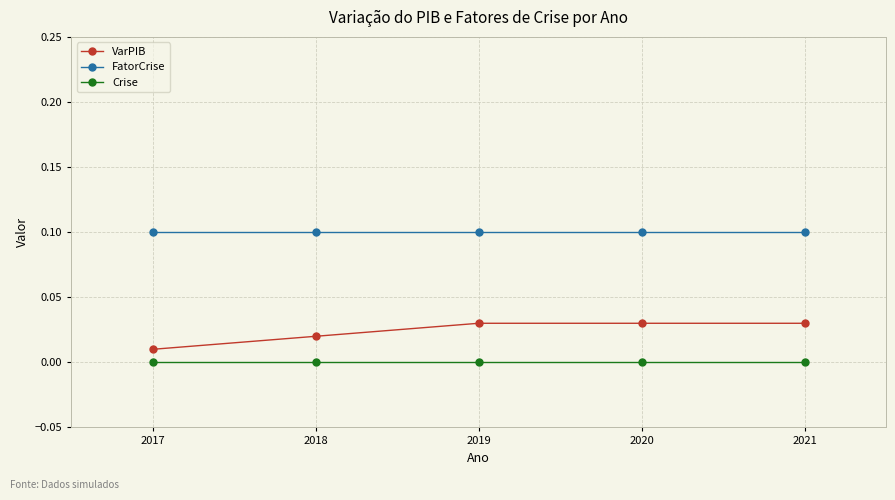

Which series has the largest range (max minus min)?

VarPIB